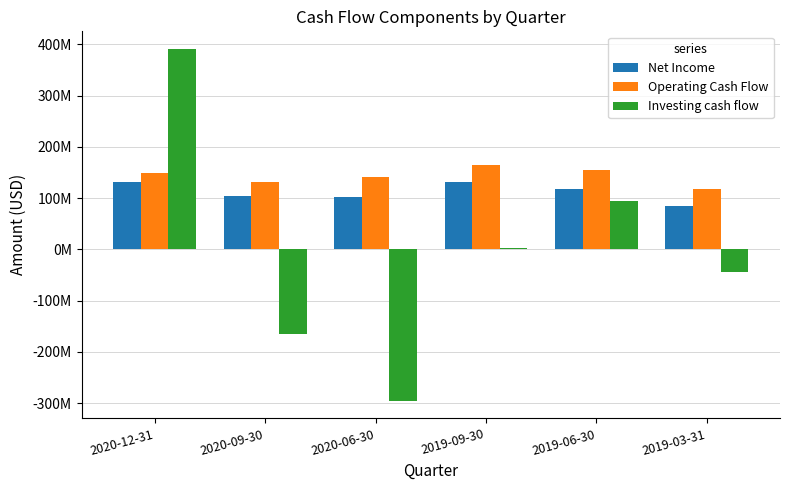

The Investing cash flow series shows -397571733 at 2020-06-30. True or false?

False